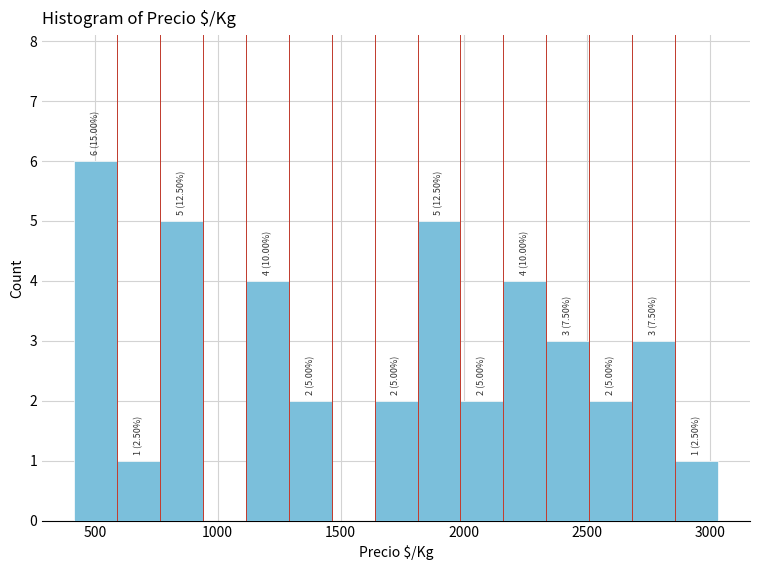

Read against the x-axis, roughly where is the centre of the tallest bar?

500